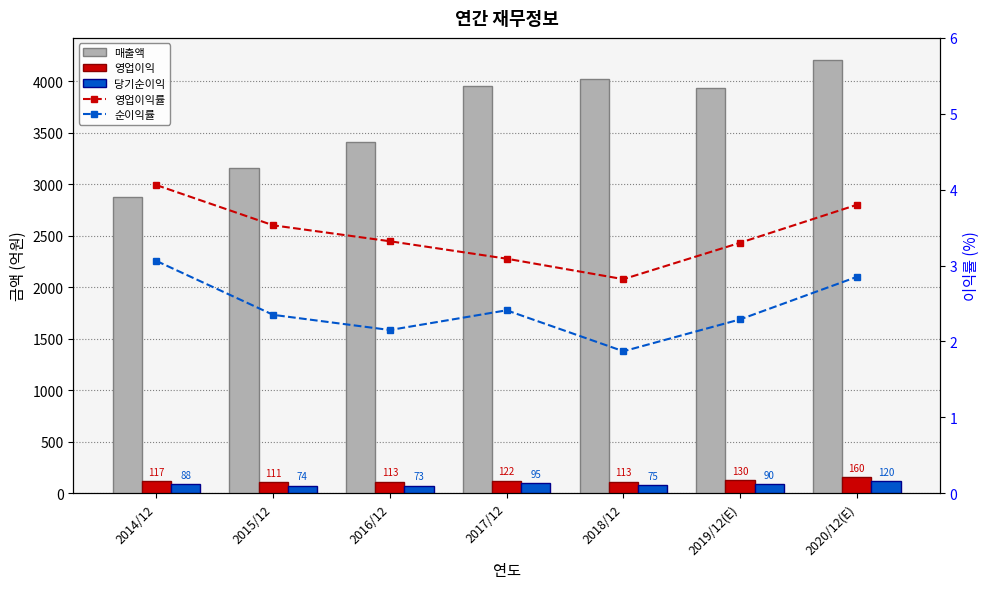

Is it true that 매출액 equals 1413.4 at 2018/12?

False